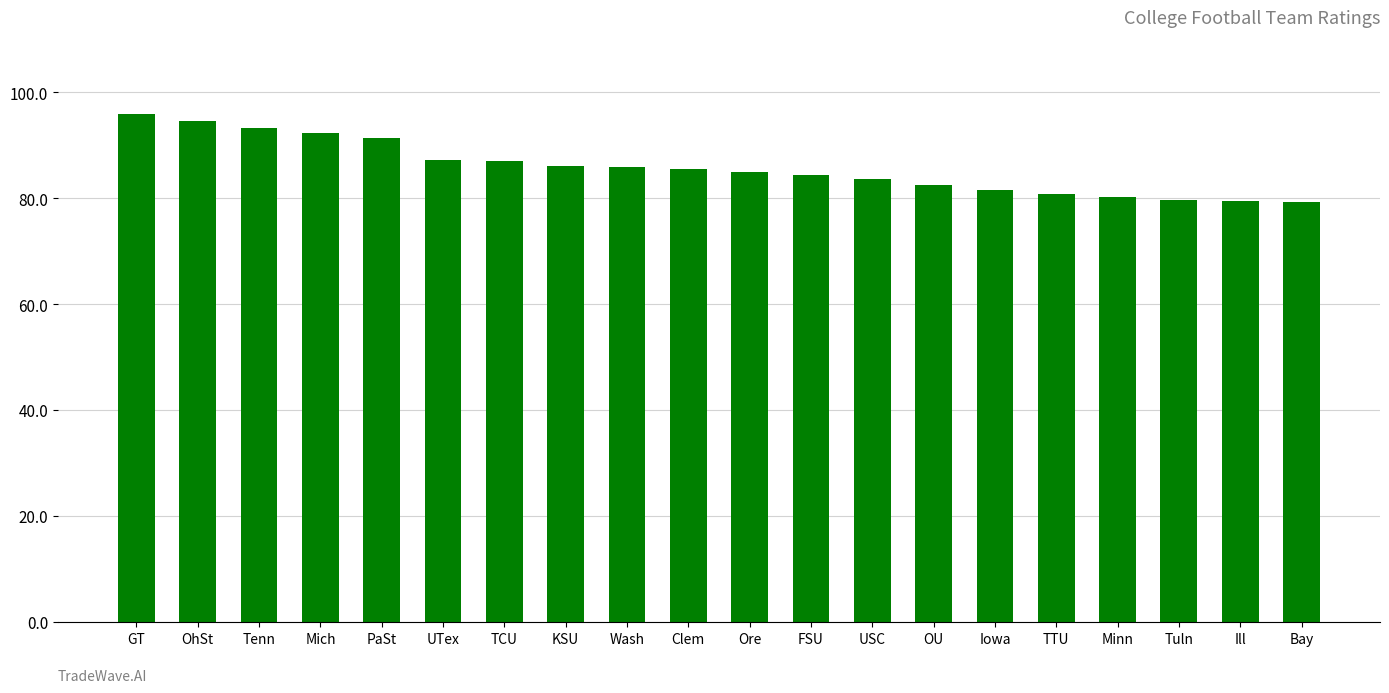

How many distinct data groups are displayed?

1